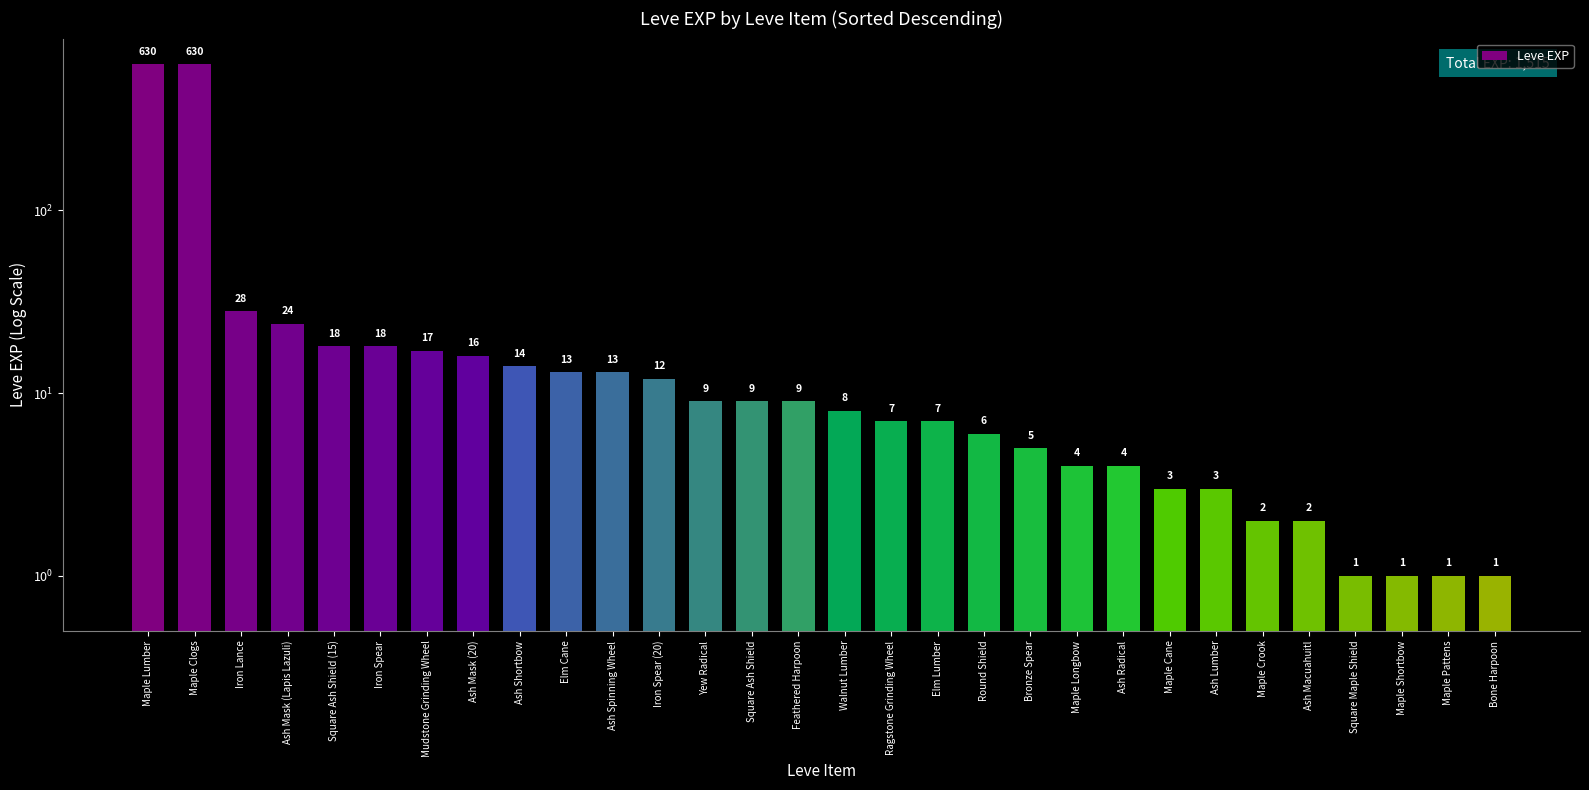

What is the maximum value shown in the chart?

630